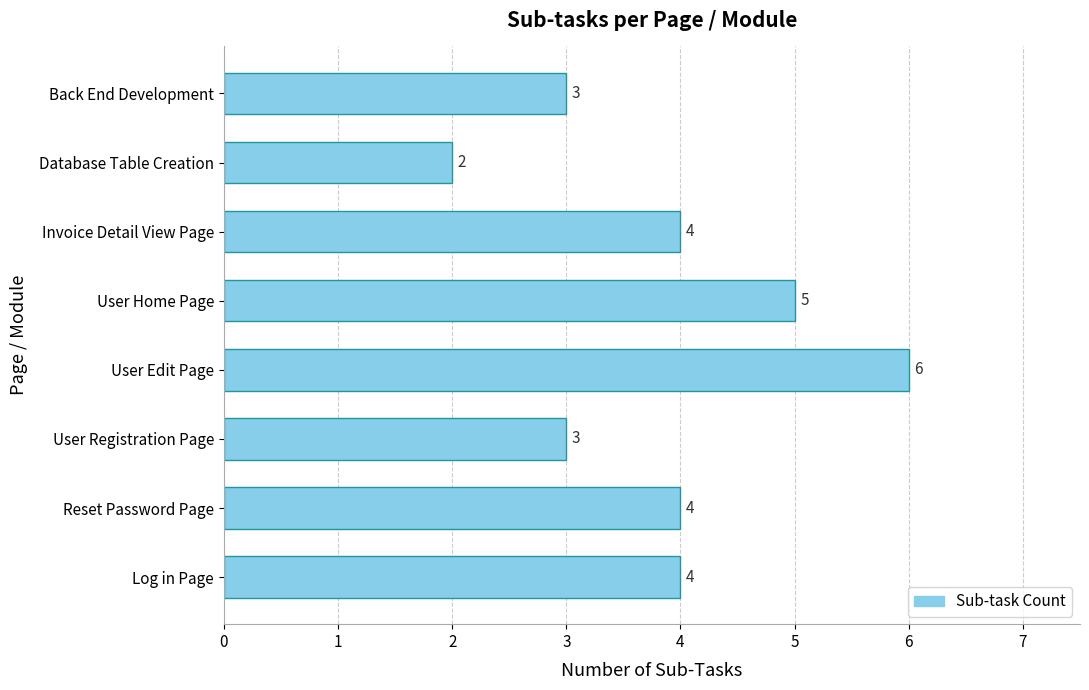

Is it true that the value at Invoice Detail View Page is 4?

True